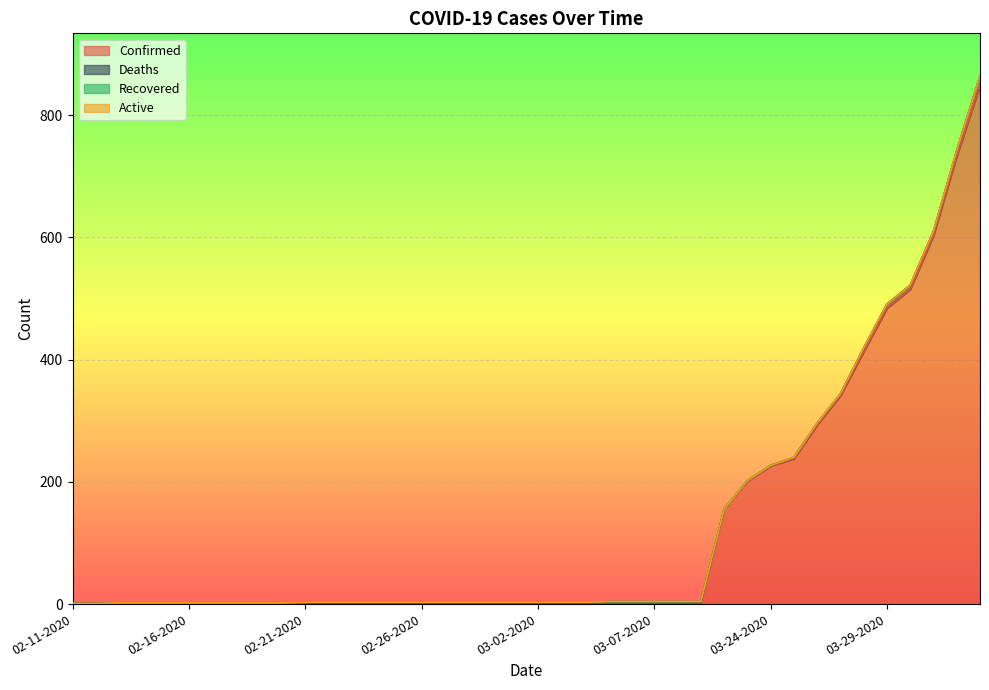

What is the label of the 24th point from the left?

03-05-2020